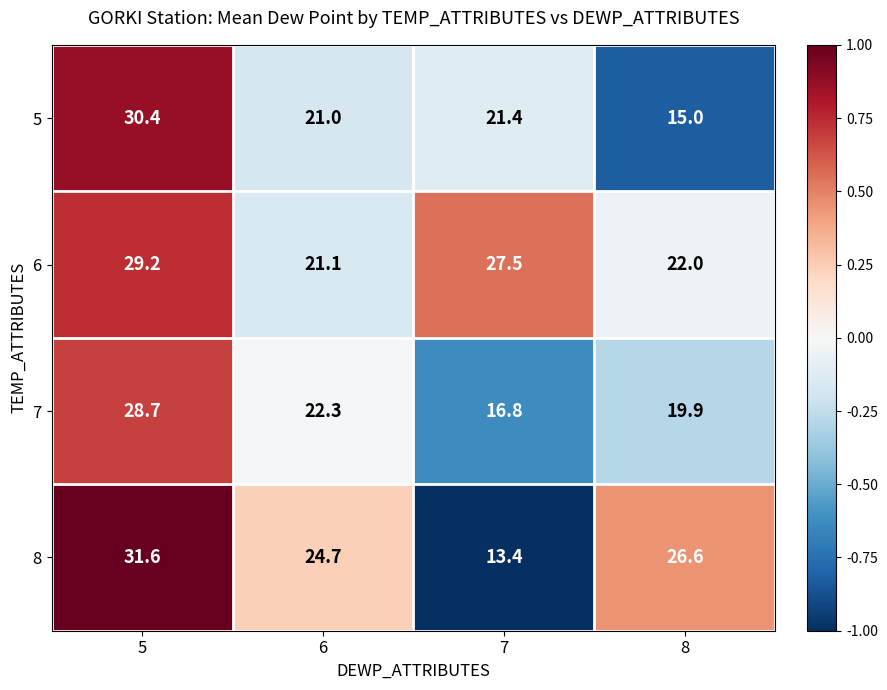

The 5 series shows 30.4 at 5. True or false?

True